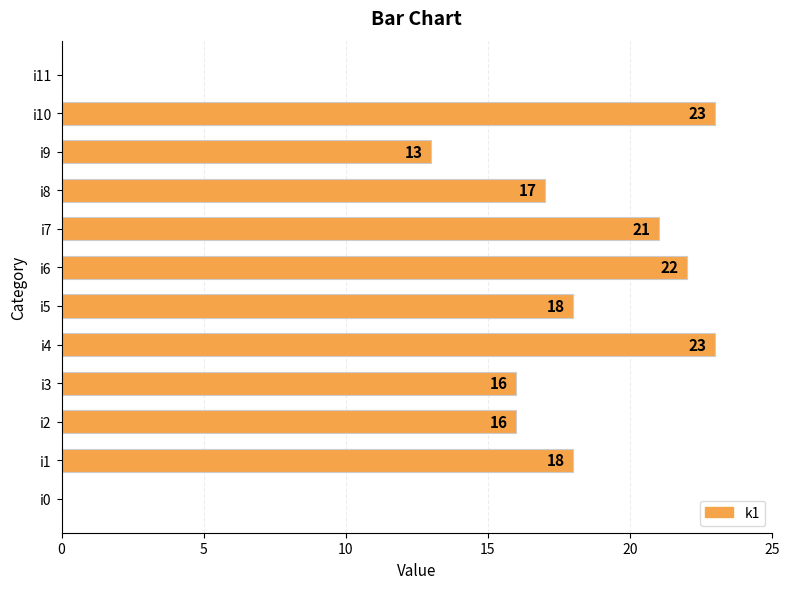

True or false: the data shows 18 at i5.

True